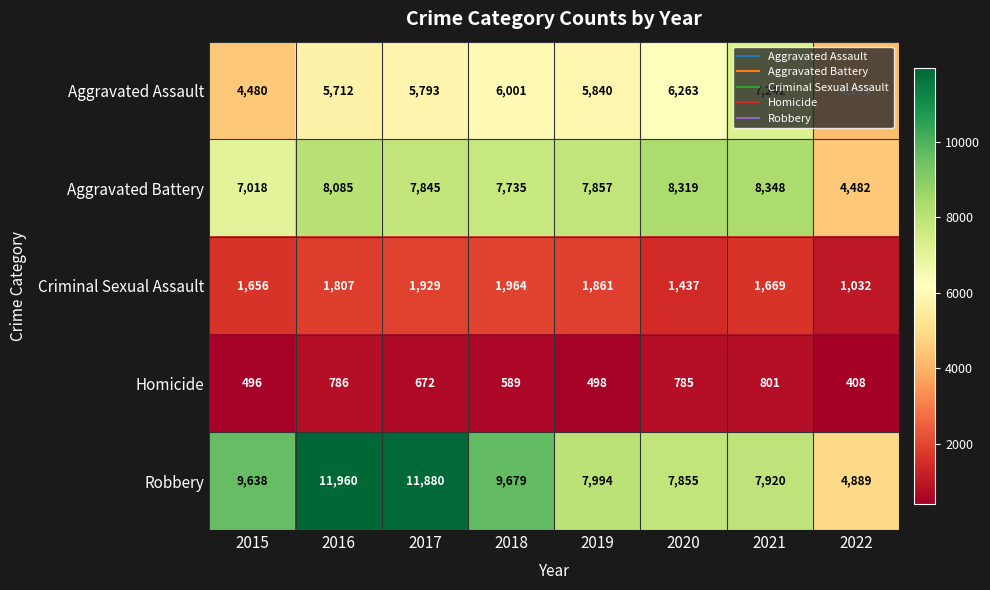

Rank the series by their maximum value, from lowest to highest.

Homicide, Criminal Sexual Assault, Aggravated Assault, Aggravated Battery, Robbery